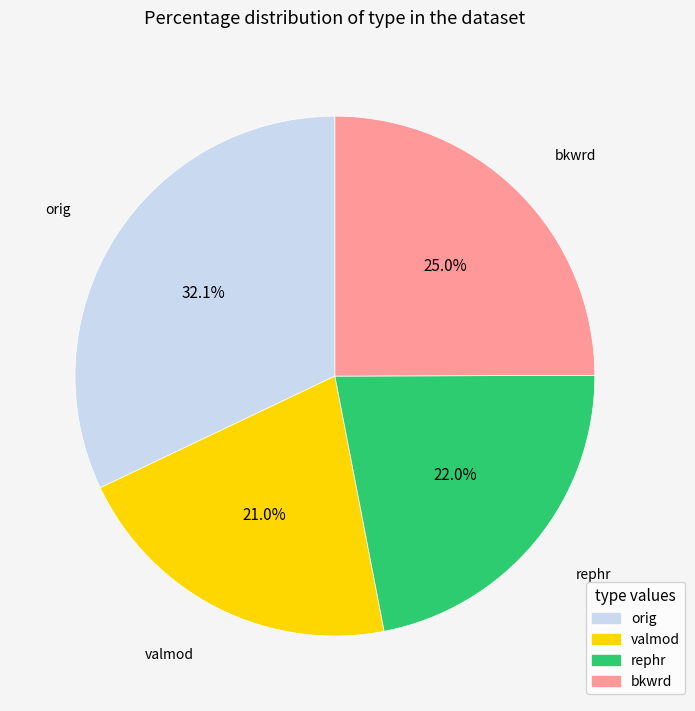

Rank the categories by value from lowest to highest.

valmod, rephr, bkwrd, orig